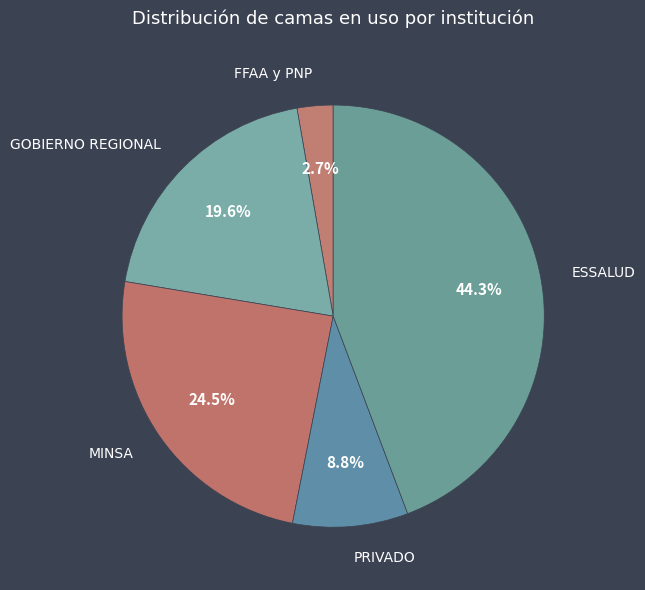

To the nearest percent, what is the difference between the FFAA y PNP and MINSA slice percentages?

22%